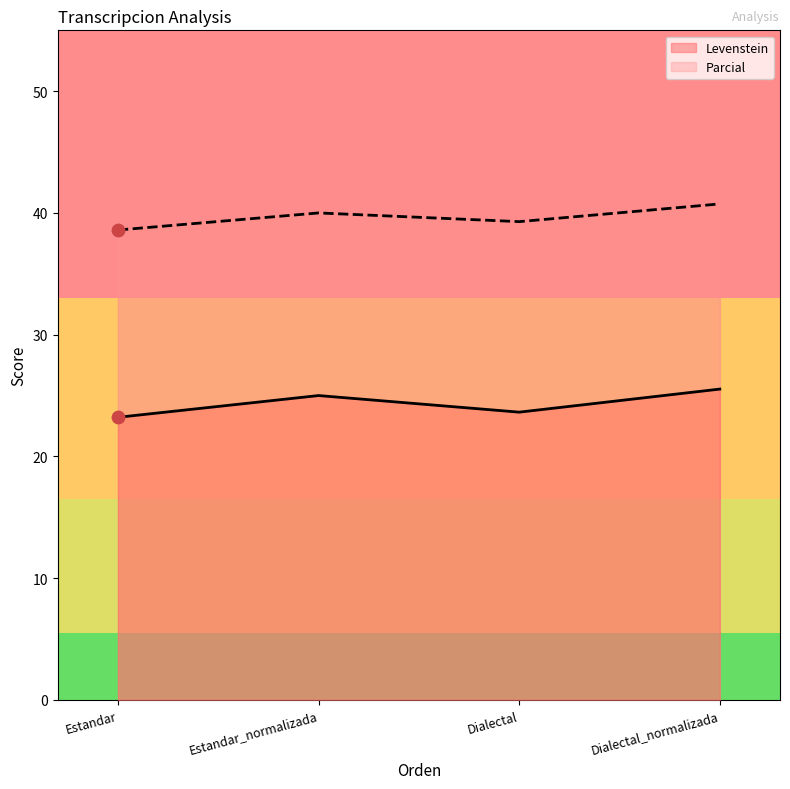

Which series has the largest total across all categories?

Parcial